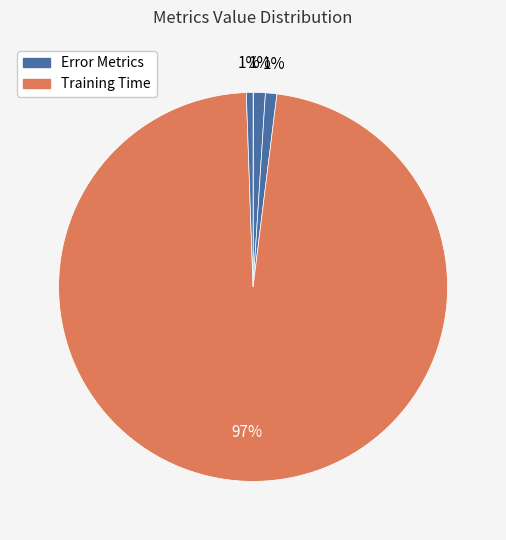

Which slice is the largest?

Training Time